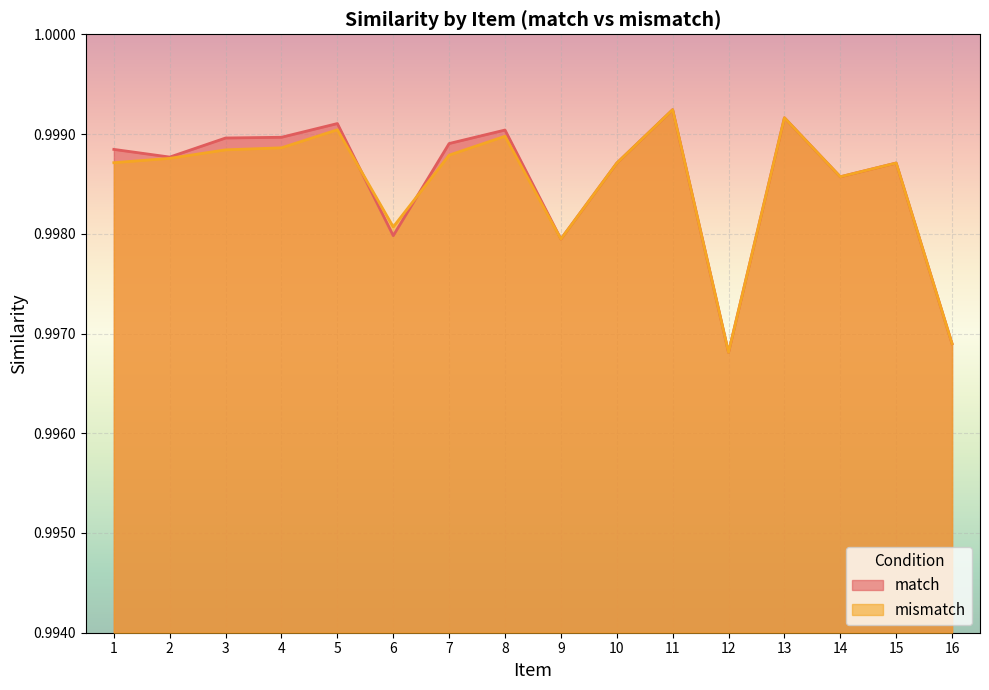

How many lines are shown in the chart?

2